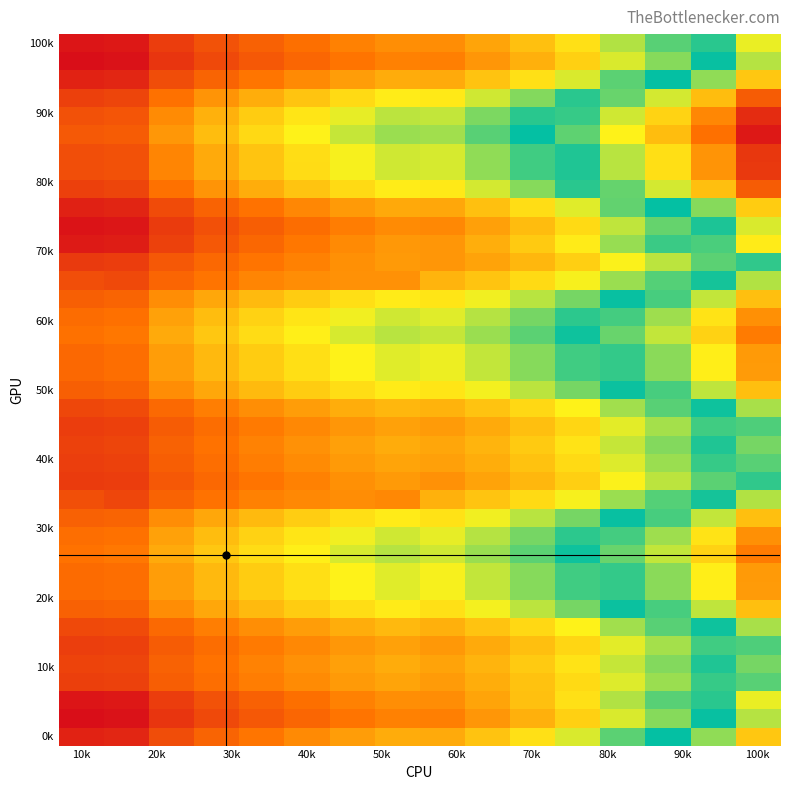

At which category does the chart reach its minimum across all series?

10k